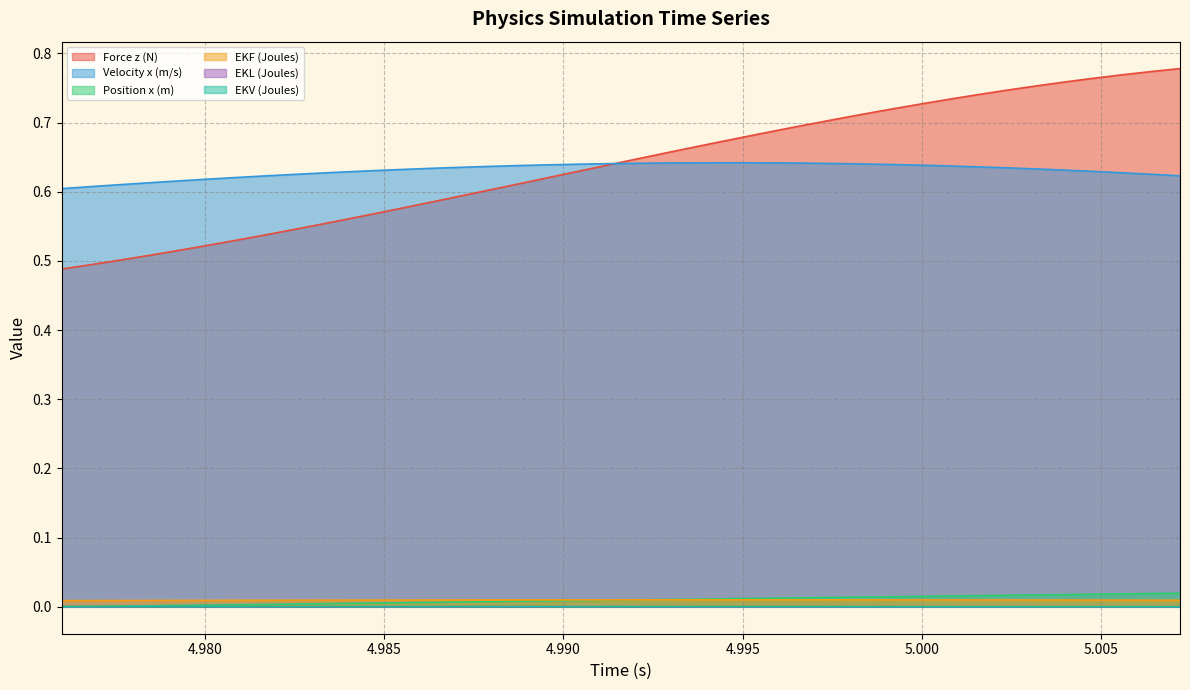

What is the label of the 7th point from the right?

5.0024